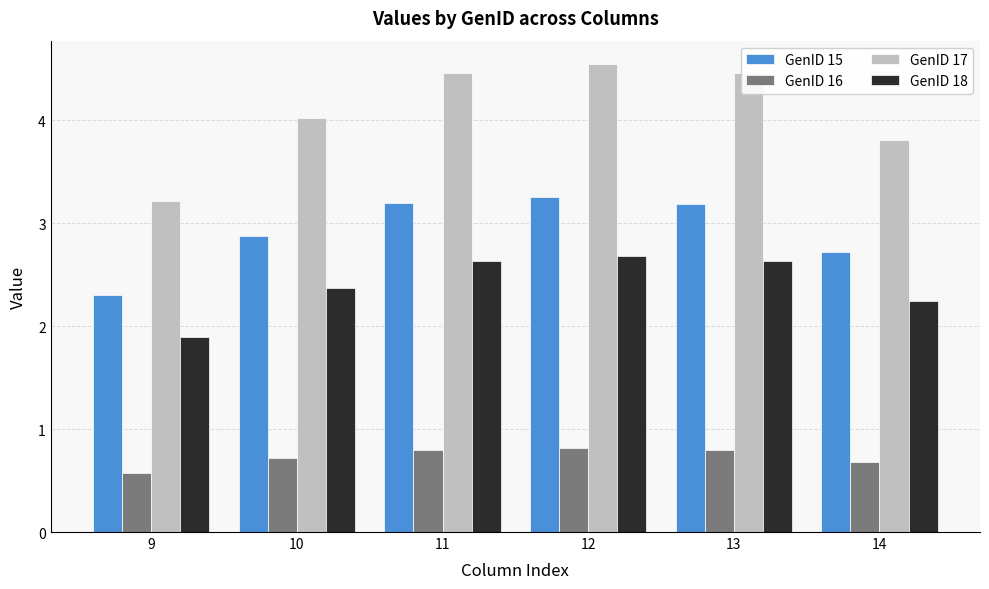

What is the approximate value of GenID 16 at 11?

0.8